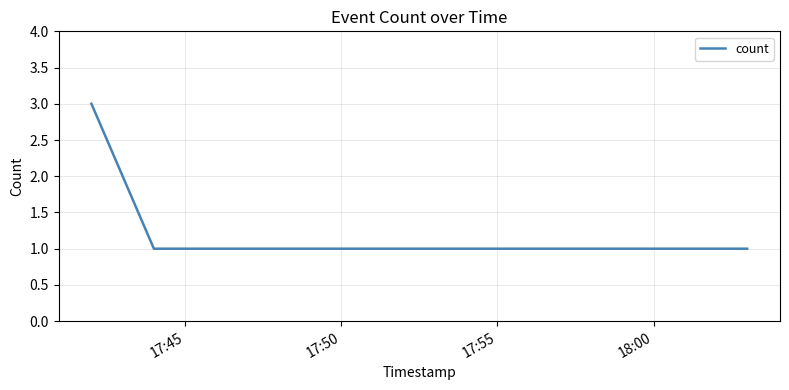

What is the sum of all values?

6